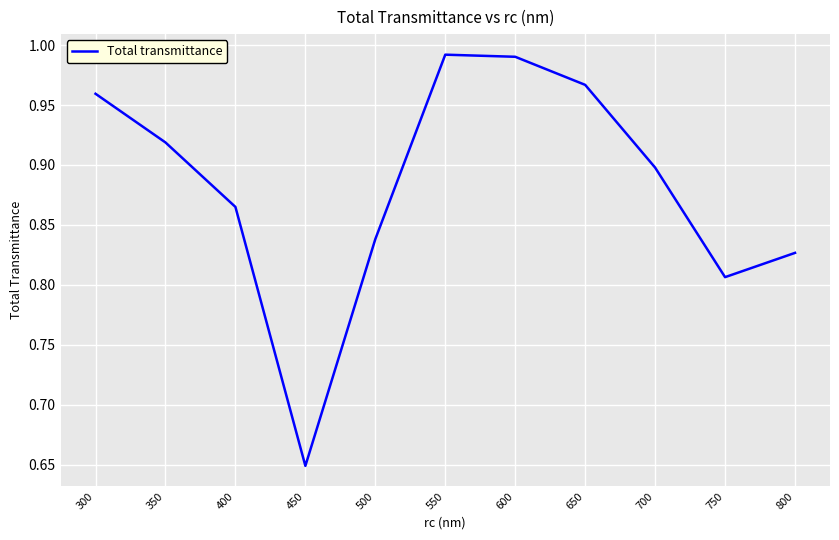

What is the difference between the maximum and minimum values?

0.3